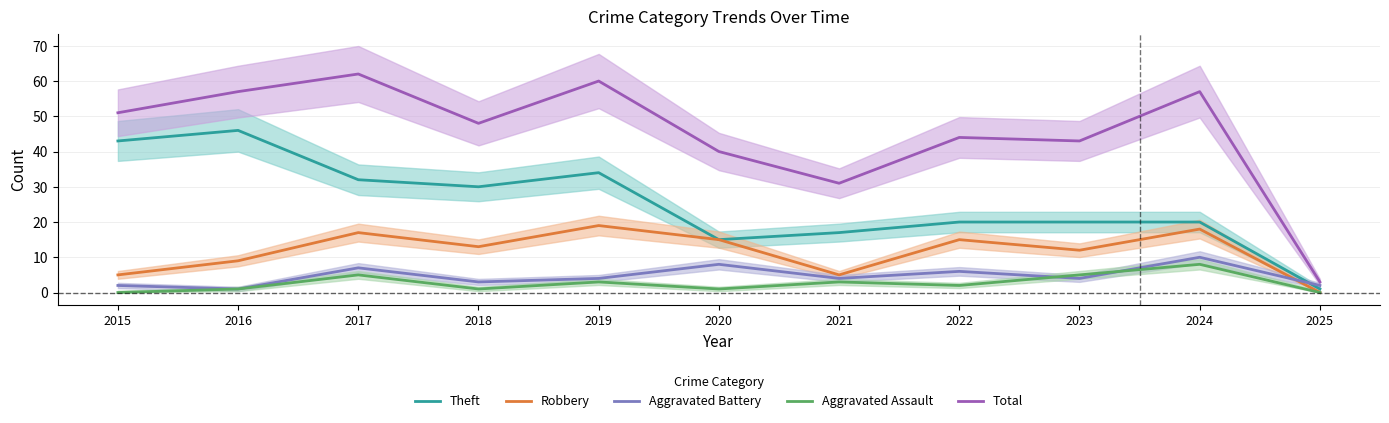

What is the value of the Theft point at the 1st from the left?

43